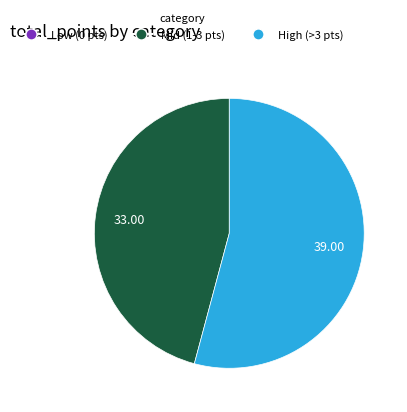

Which has a higher value, Mid (1-3 pts) or High (>3 pts)?

High (>3 pts)